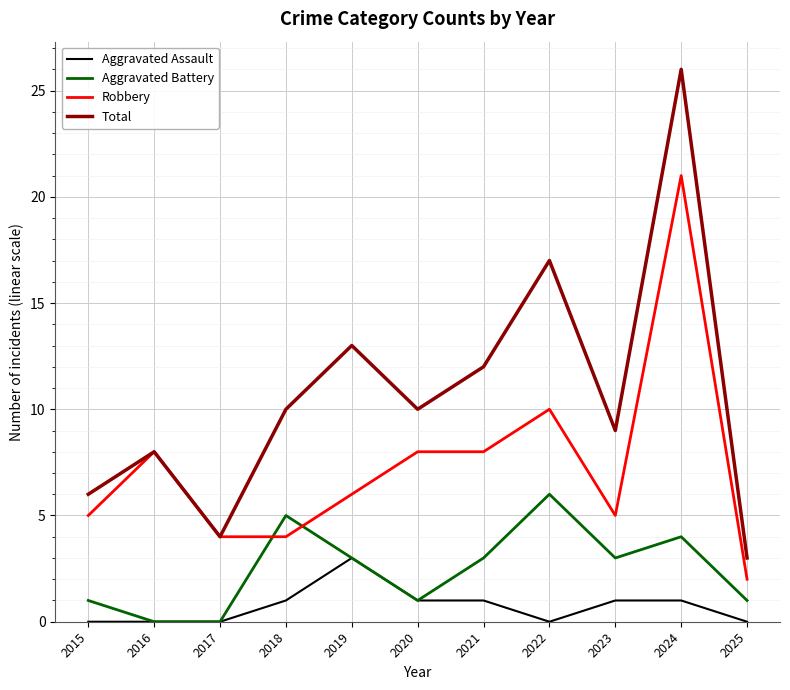

Which series has the widest spread of values?

Total